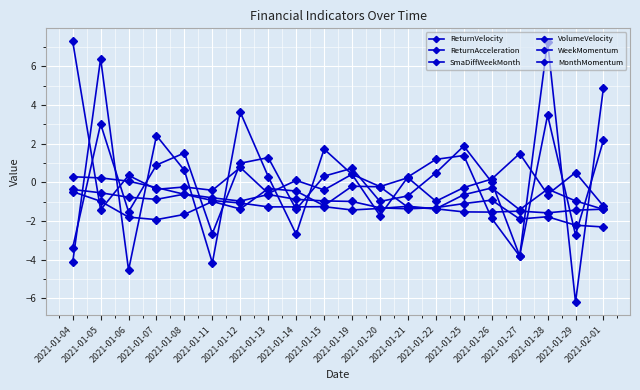

Reading left to right, what are all the values shown in this chart?

ReturnVelocity: 2021-01-04=-3.4	2021-01-05=3.0	2021-01-06=-1.5	2021-01-07=0.9	2021-01-08=1.5	2021-01-11=-2.6	2021-01-12=1.0	2021-01-13=1.3	2021-01-14=-1.4	2021-01-15=0.3	2021-01-19=0.7	2021-01-20=-1.0	2021-01-21=-0.7	2021-01-22=0.5	2021-01-25=1.9	2021-01-26=0.0	2021-01-27=-3.8	2021-01-28=3.5	2021-01-29=-2.7	2021-02-01=2.2
ReturnAcceleration: 2021-01-04=-4.1	2021-01-05=6.4	2021-01-06=-4.5	2021-01-07=2.4	2021-01-08=0.6	2021-01-11=-4.2	2021-01-12=3.6	2021-01-13=0.3	2021-01-14=-2.7	2021-01-15=1.7	2021-01-19=0.4	2021-01-20=-1.7	2021-01-21=0.3	2021-01-22=1.2	2021-01-25=1.4	2021-01-26=-1.9	2021-01-27=-3.8	2021-01-28=7.3	2021-01-29=-6.2	2021-02-01=4.9
SmaDiffWeekMonth: 2021-01-04=0.3	2021-01-05=0.2	2021-01-06=0.1	2021-01-07=-0.3	2021-01-08=-0.6	2021-01-11=-0.9	2021-01-12=-1.1	2021-01-13=-1.3	2021-01-14=-1.3	2021-01-15=-1.3	2021-01-19=-1.4	2021-01-20=-1.4	2021-01-21=-1.2	2021-01-22=-1.4	2021-01-25=-1.5	2021-01-26=-1.5	2021-01-27=-1.5	2021-01-28=-1.6	2021-01-29=-1.4	2021-02-01=-1.4
VolumeVelocity: 2021-01-04=7.3	2021-01-05=-1.4	2021-01-06=0.4	2021-01-07=-0.4	2021-01-08=-0.2	2021-01-11=-0.4	2021-01-12=0.8	2021-01-13=-0.6	2021-01-14=0.1	2021-01-15=-0.4	2021-01-19=0.4	2021-01-20=-0.2	2021-01-21=0.2	2021-01-22=-1.0	2021-01-25=-0.3	2021-01-26=0.2	2021-01-27=1.5	2021-01-28=-0.6	2021-01-29=0.5	2021-02-01=-1.2
WeekMomentum: 2021-01-04=-0.5	2021-01-05=-1.0	2021-01-06=-1.8	2021-01-07=-1.9	2021-01-08=-1.7	2021-01-11=-1.0	2021-01-12=-1.4	2021-01-13=-0.3	2021-01-14=-0.5	2021-01-15=-1.2	2021-01-19=-0.2	2021-01-20=-0.2	2021-01-21=-1.3	2021-01-22=-1.4	2021-01-25=-0.6	2021-01-26=-0.3	2021-01-27=-1.4	2021-01-28=-0.3	2021-01-29=-1.0	2021-02-01=-1.4
MonthMomentum: 2021-01-04=-0.4	2021-01-05=-0.5	2021-01-06=-0.8	2021-01-07=-0.9	2021-01-08=-0.6	2021-01-11=-0.8	2021-01-12=-1.0	2021-01-13=-0.6	2021-01-14=-0.9	2021-01-15=-1.0	2021-01-19=-1.0	2021-01-20=-1.3	2021-01-21=-1.4	2021-01-22=-1.3	2021-01-25=-1.1	2021-01-26=-0.9	2021-01-27=-1.9	2021-01-28=-1.8	2021-01-29=-2.2	2021-02-01=-2.3